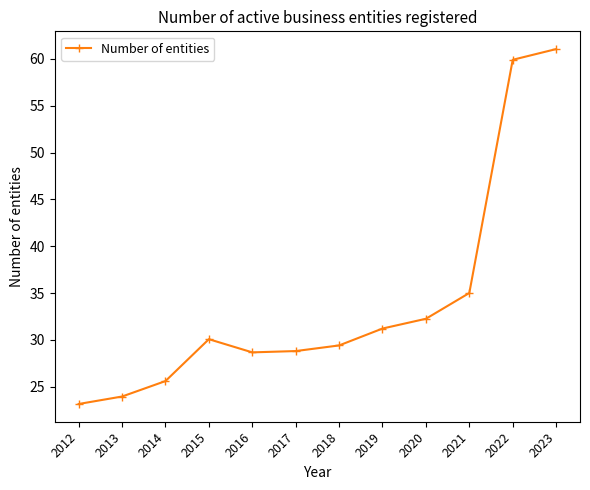

Does the chart have visible grid lines?

No